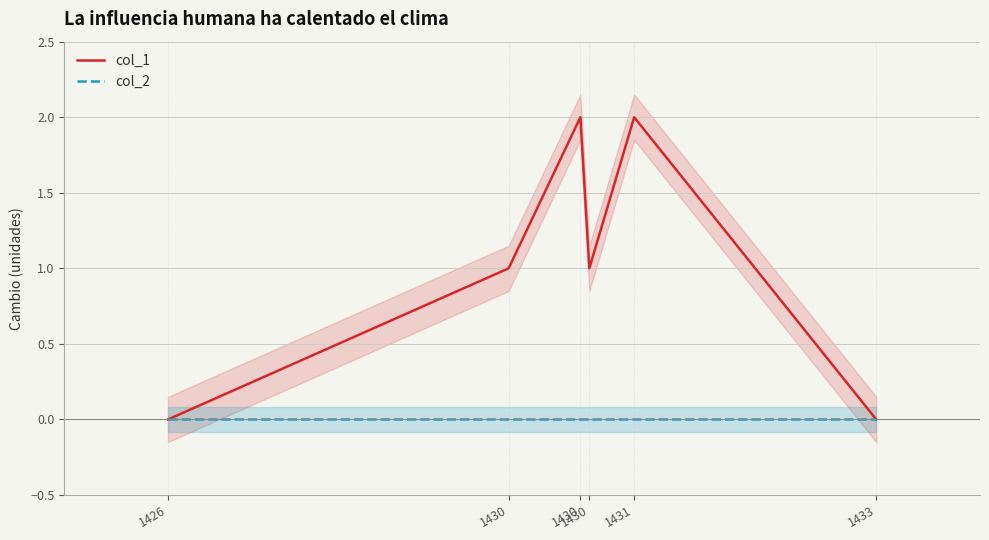

At which category does col_1 reach its first local peak?

1430